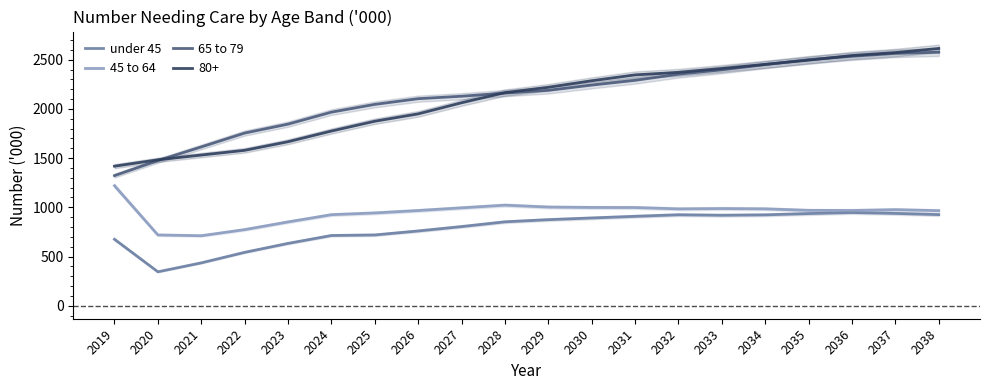

True or false: under 45 and 65 to 79 intersect in this chart.

False